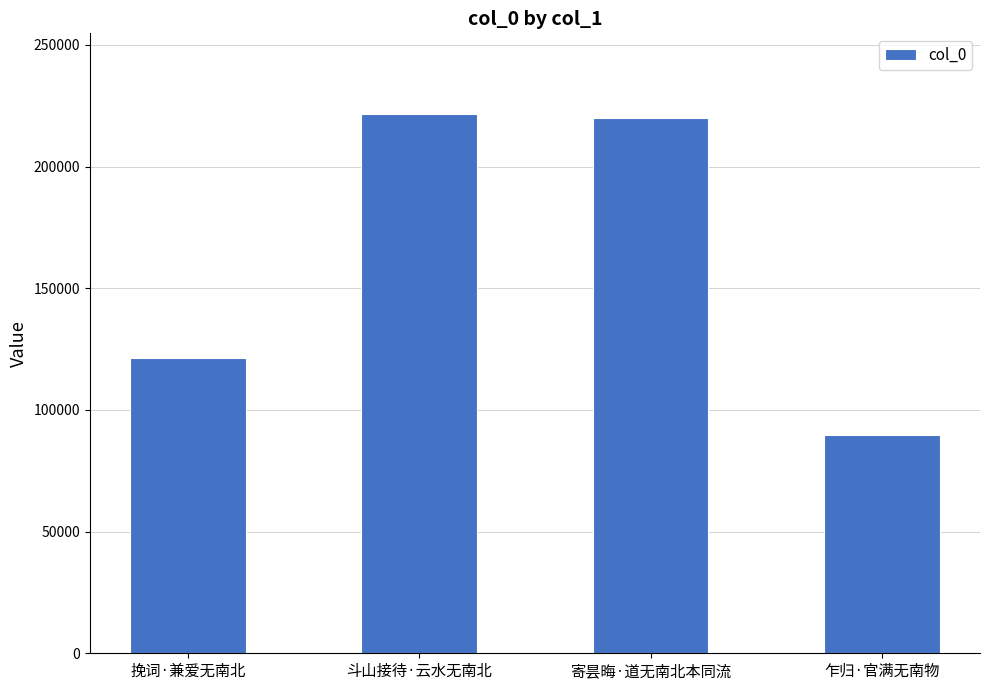

What is the approximate value at 斗山接待·云水无南北?

221520